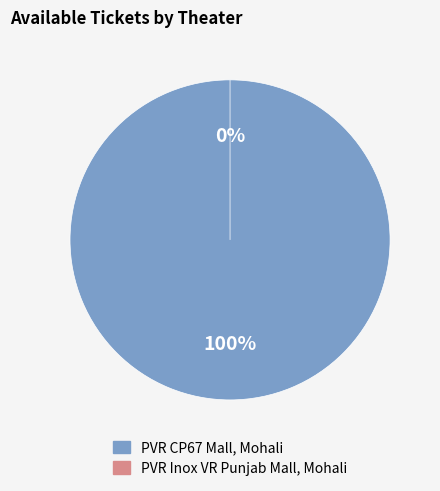

How many segments does this pie chart have?

2